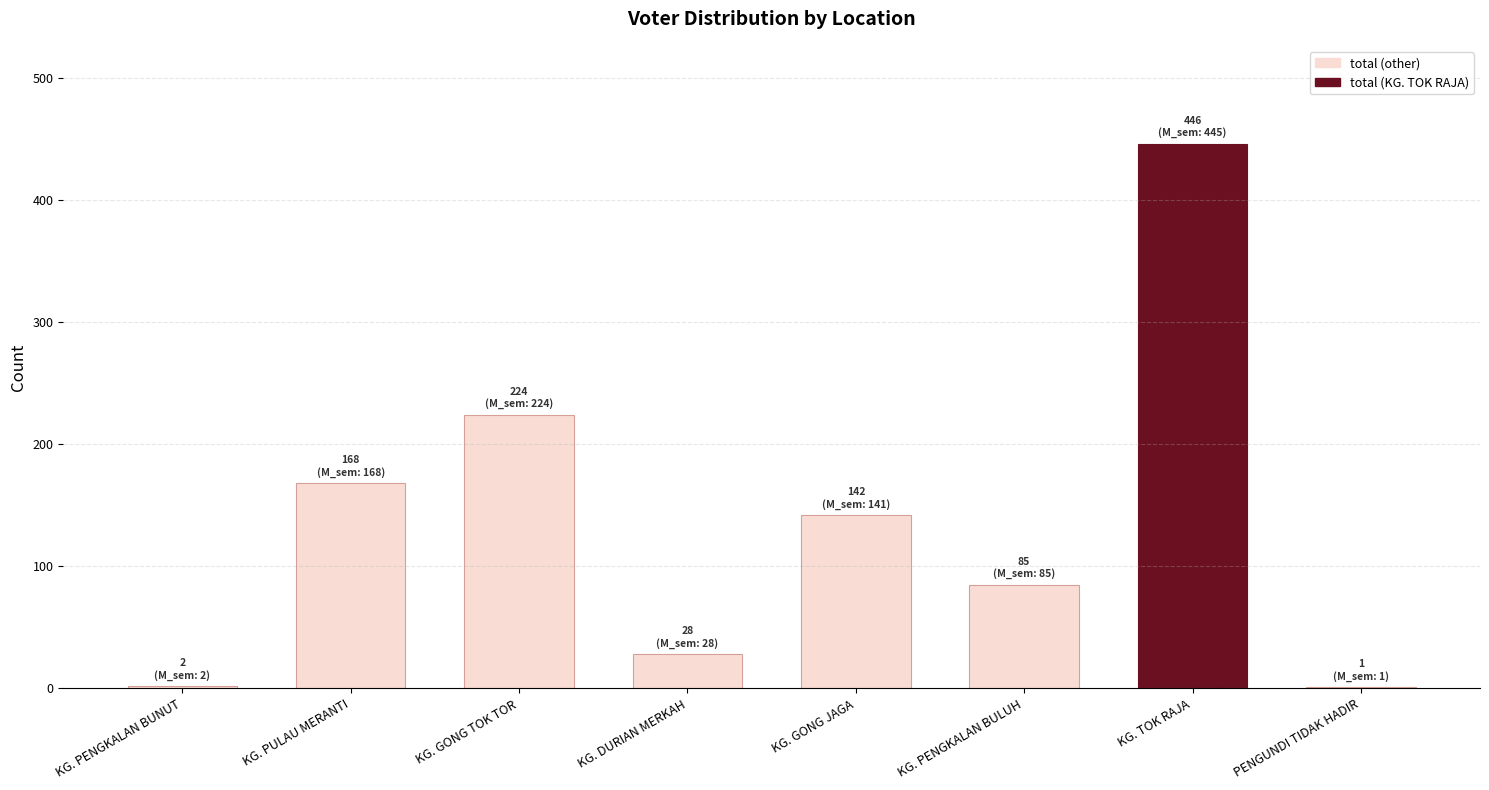

Is it true that the value at KG. PENGKALAN BULUH is 45?

False